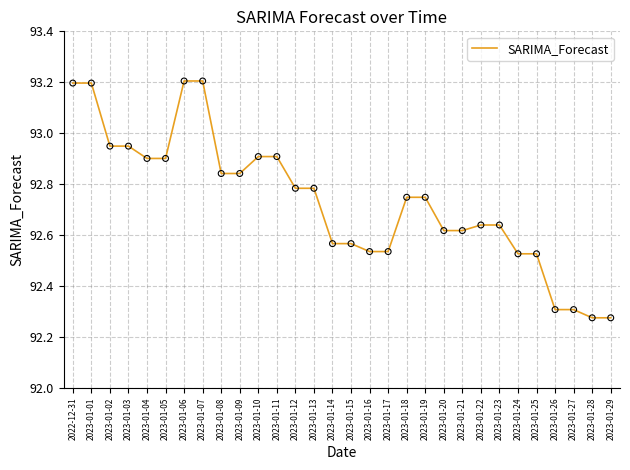

Which has a higher value, 2023-01-26 or 2023-01-03?

2023-01-03